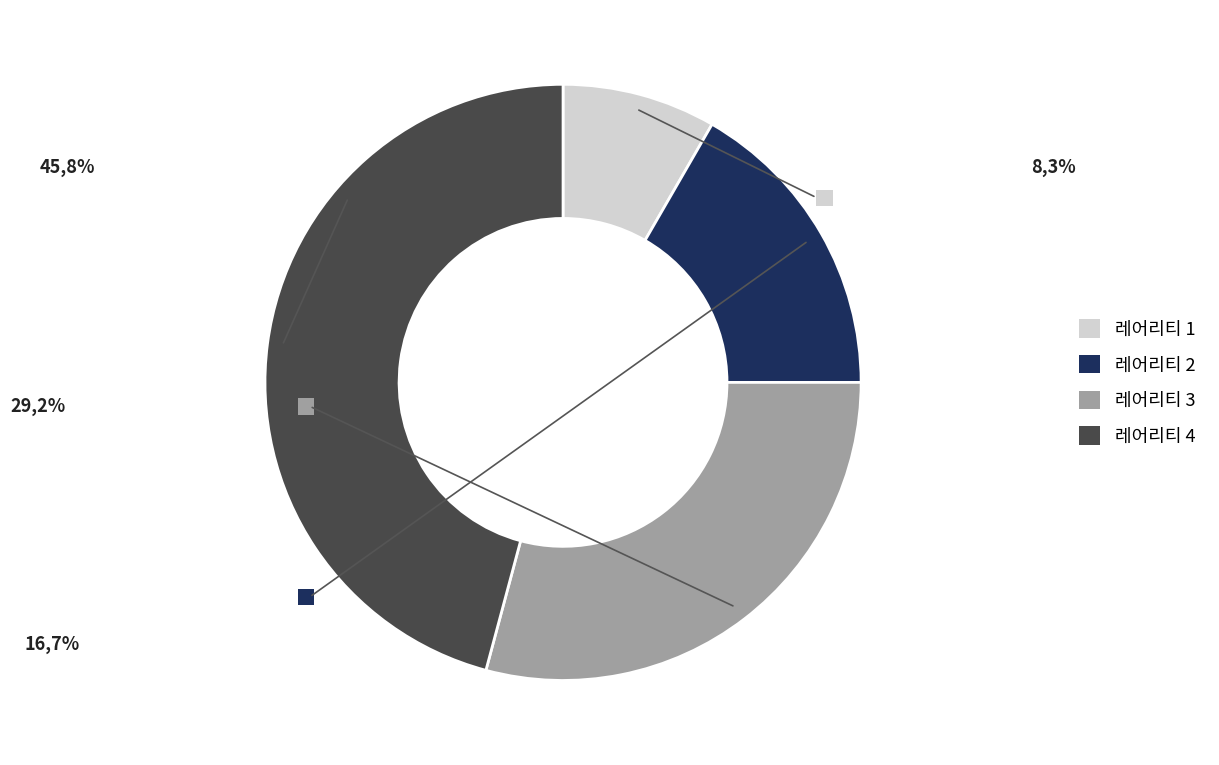

Is it true that 레어리티 1 is 23% of the pie?

False